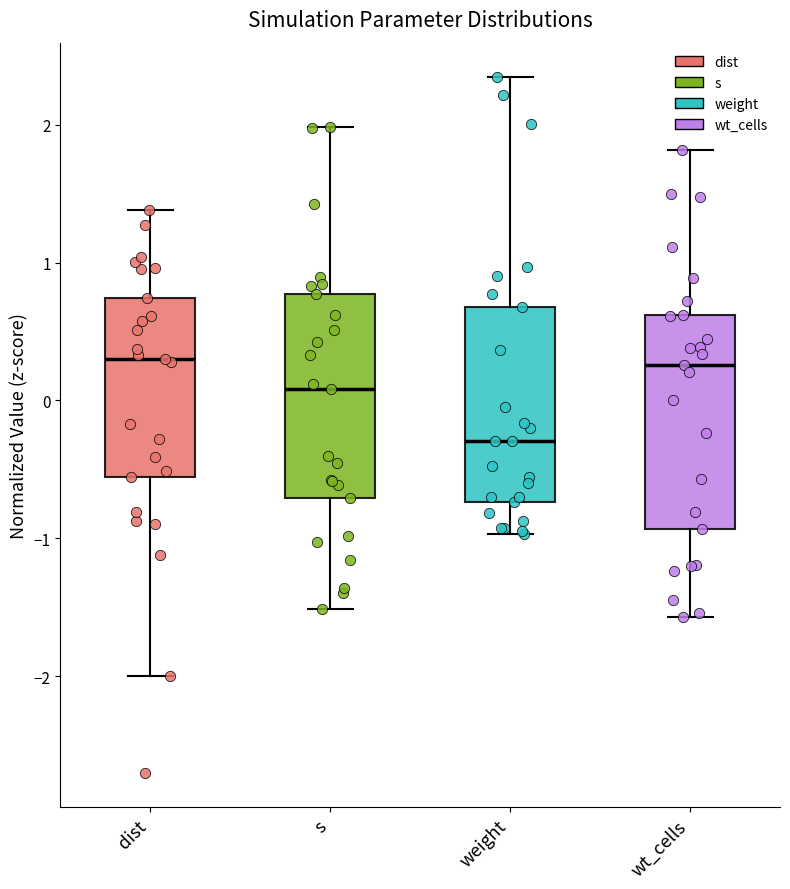

Where is the upper edge of the box for s on the y-axis? The values are not printed on the chart, so give them approximately, as read against the axis.

0.8